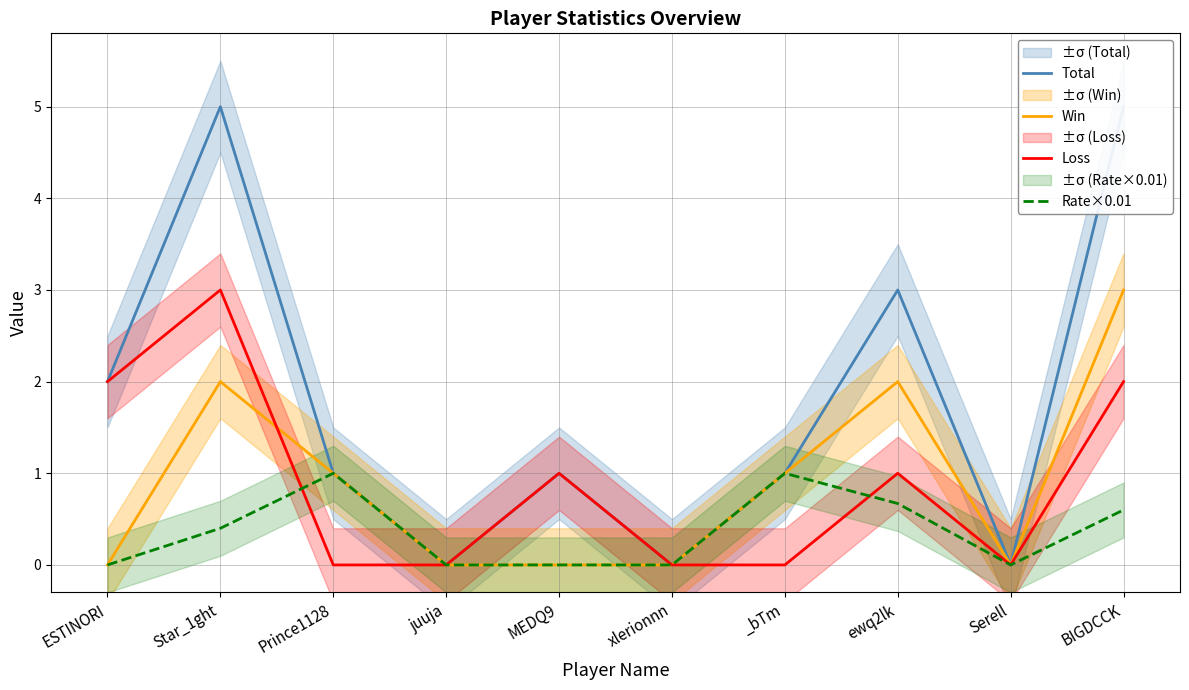

Reading left to right, extract all data points from this chart.

Total: ESTINORI=2.0	Star_1ght=5.0	Prince1128=1.0	juuja=0.0	MEDQ9=1.0	xlerionnn=0.0	_bTm=1.0	ewq2lk=3.0	Serell=0.0	BIGDCCK=5.0
Win: ESTINORI=0.0	Star_1ght=2.0	Prince1128=1.0	juuja=0.0	MEDQ9=0.0	xlerionnn=0.0	_bTm=1.0	ewq2lk=2.0	Serell=0.0	BIGDCCK=3.0
Loss: ESTINORI=2.0	Star_1ght=3.0	Prince1128=0.0	juuja=0.0	MEDQ9=1.0	xlerionnn=0.0	_bTm=0.0	ewq2lk=1.0	Serell=0.0	BIGDCCK=2.0
Rate×0.01: ESTINORI=0.0	Star_1ght=0.4	Prince1128=1.0	juuja=0.0	MEDQ9=0.0	xlerionnn=0.0	_bTm=1.0	ewq2lk=0.7	Serell=0.0	BIGDCCK=0.6